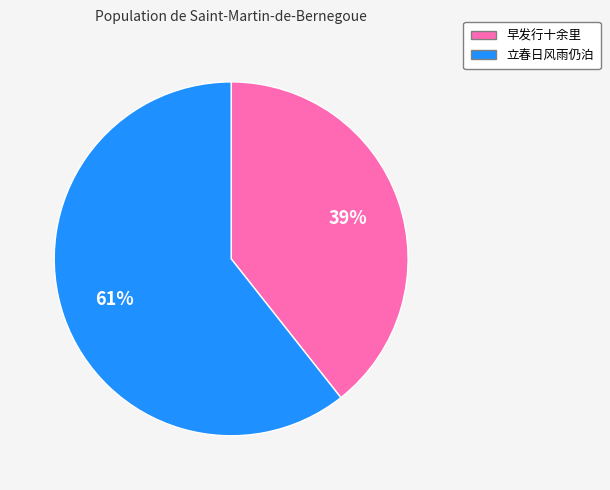

To the nearest percent, what is the average slice percentage?

50%